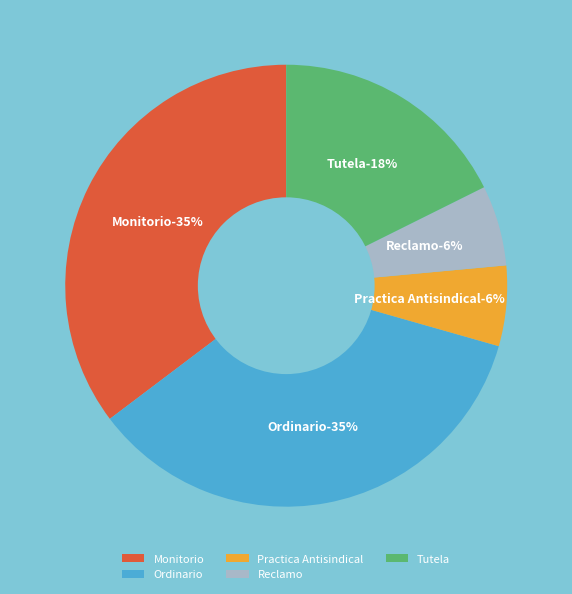

What is the largest slice in the pie chart?

Monitorio